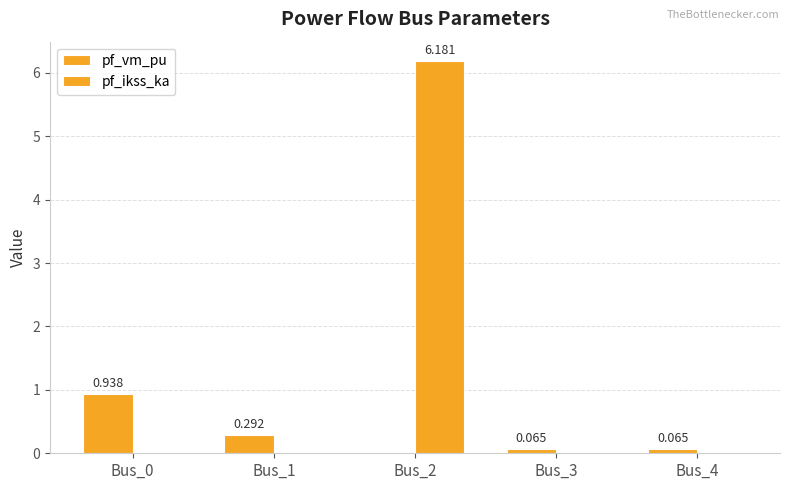

At which category does the chart reach its minimum across all series?

Bus_2